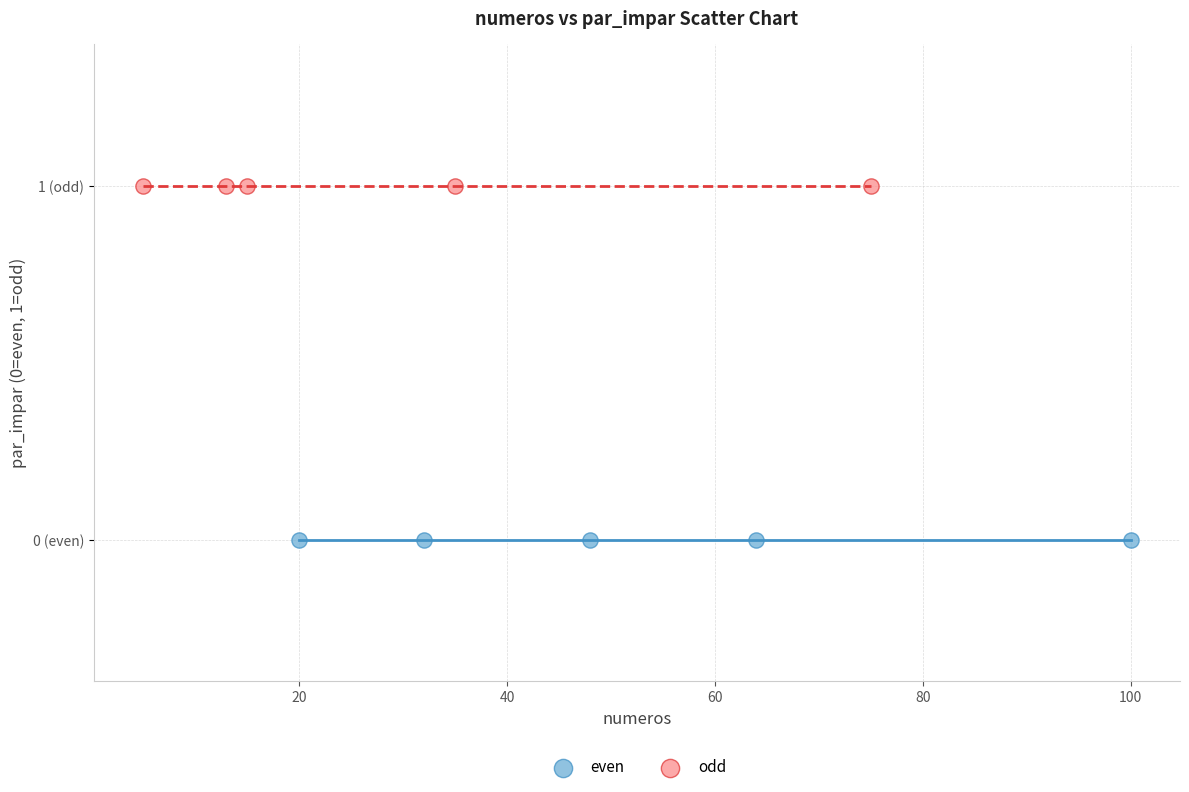

Which series reaches the minimum Y coordinate?

even